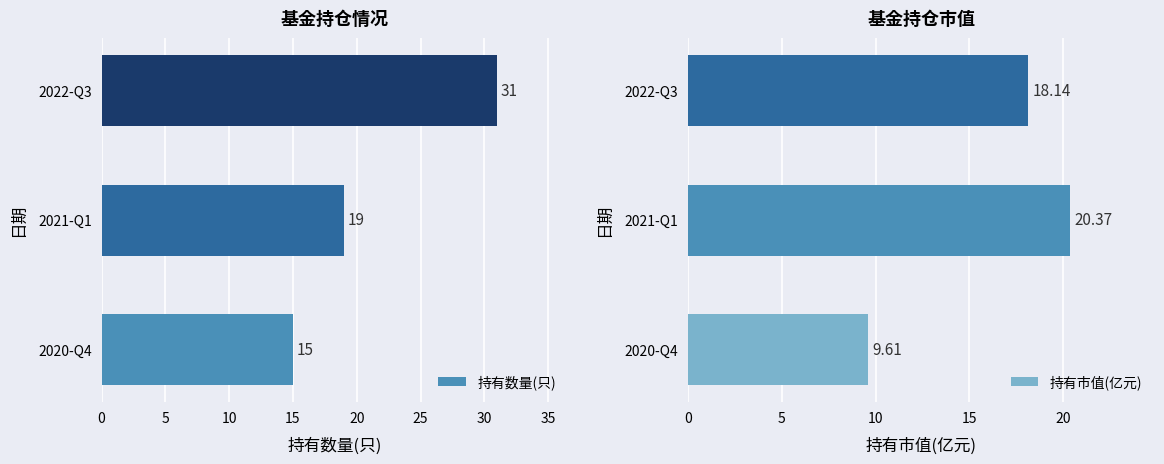

What is the difference between the 持有数量(只) values at 2022-Q3 and 2021-Q1?

12